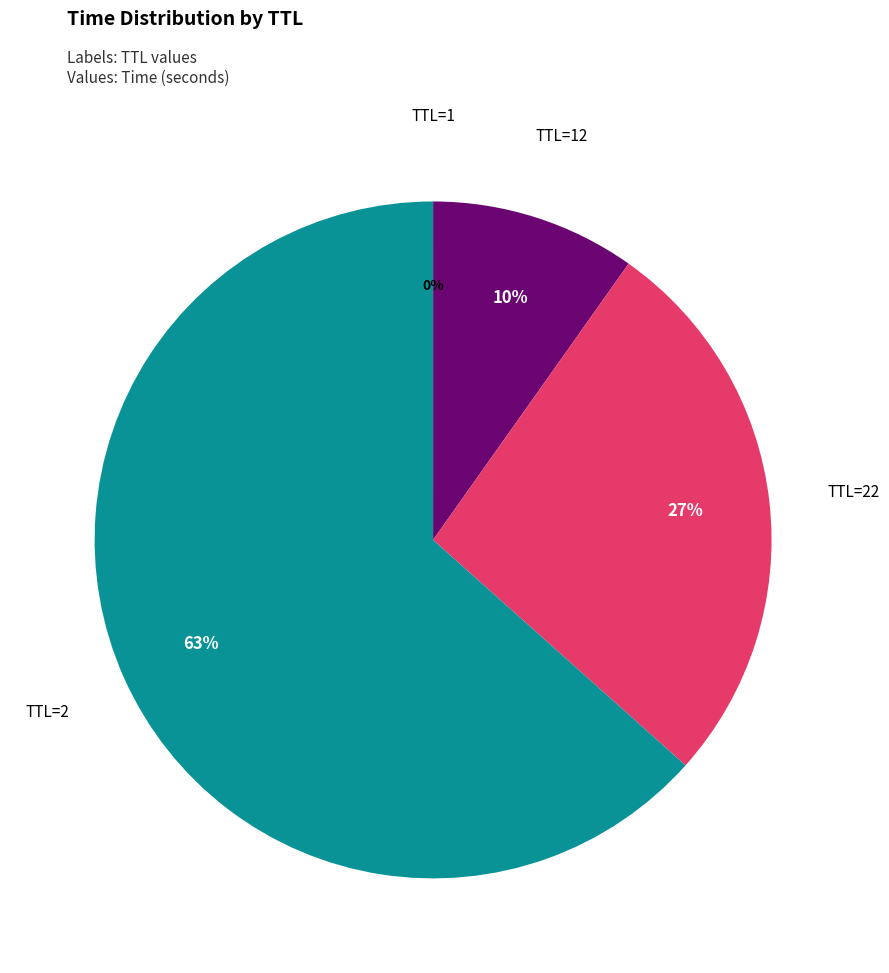

Does any single category account for the majority?

Yes